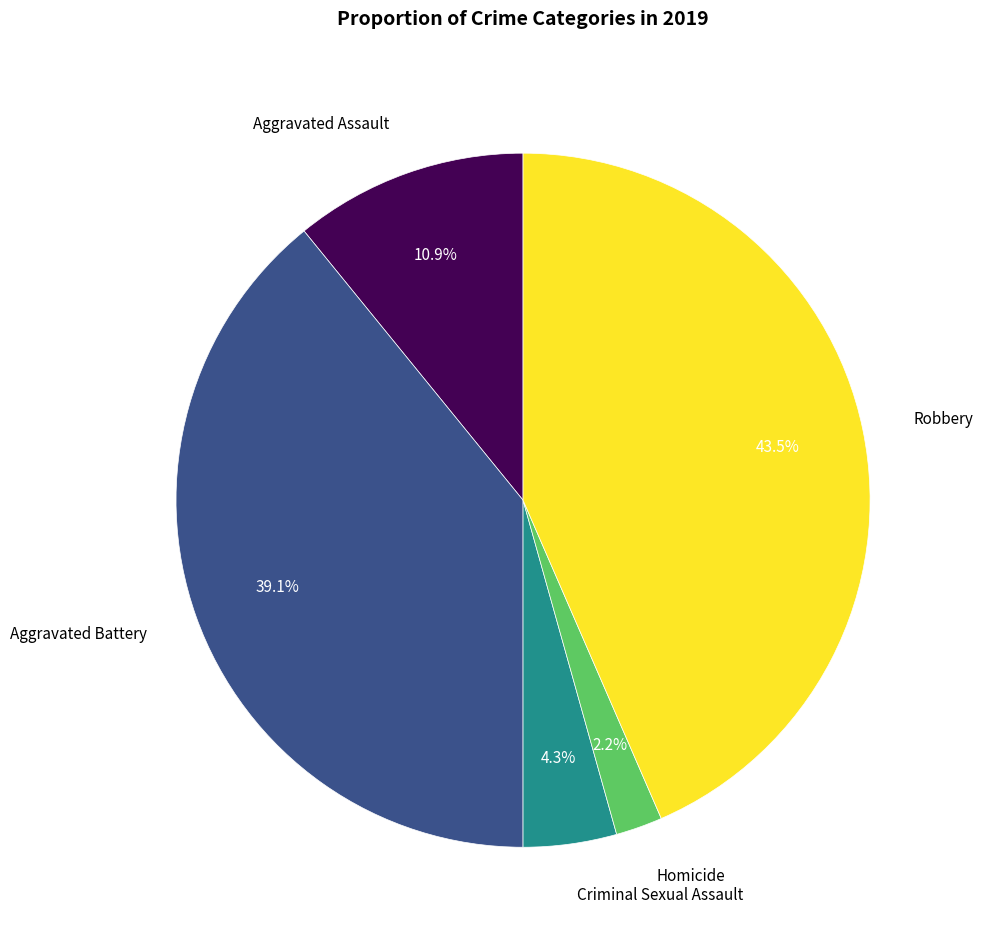

The Homicide slice represents 2% of the pie. True or false?

True